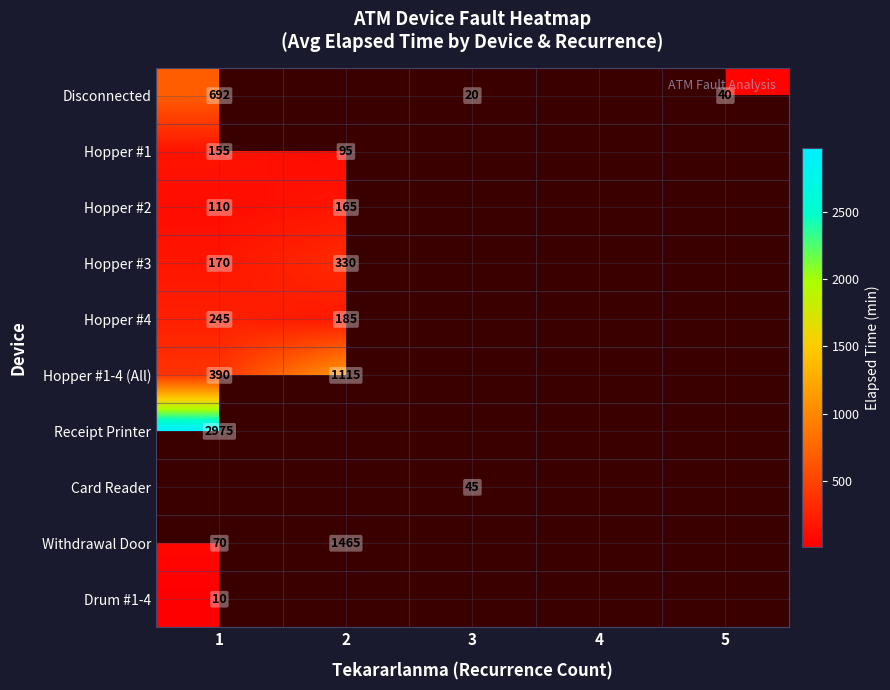

What is the sum of the Hopper #4 values at 1 and 2?

430